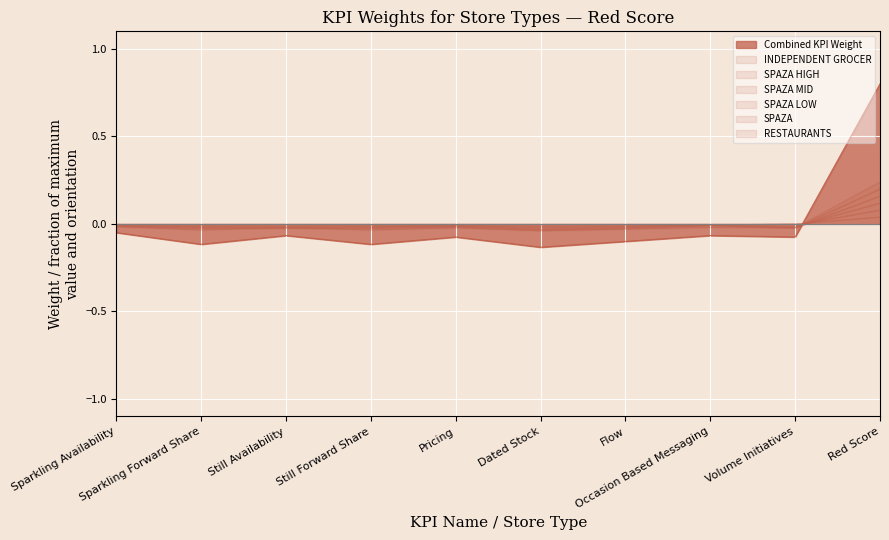

True or false: SPAZA has more than 2 interior local peaks.

True